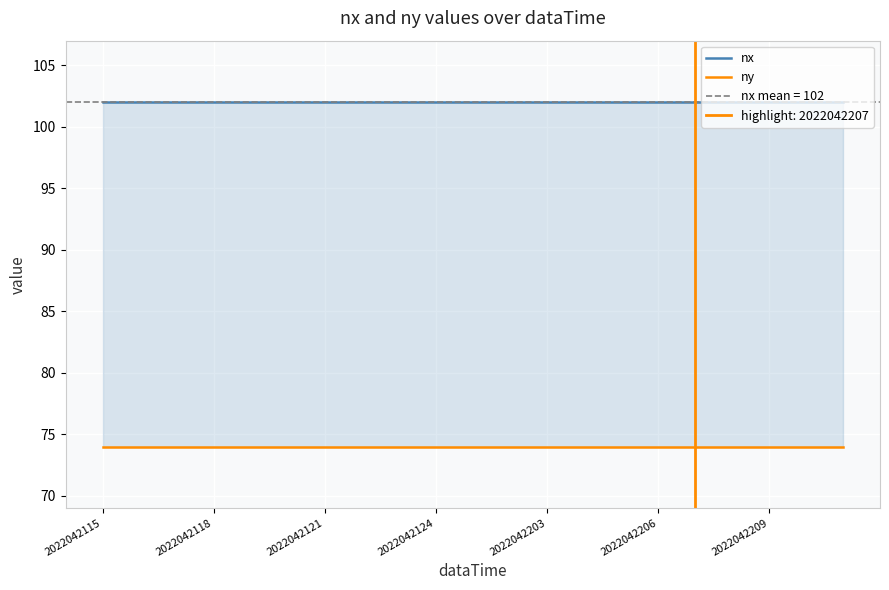

What is the average value of the nx series?

102